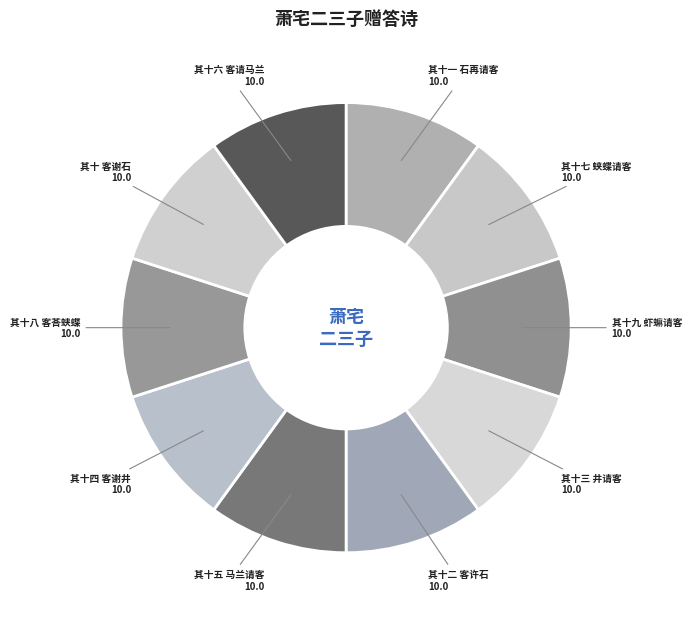

Approximately how many times larger is the value at 其十六 客请马兰 compared to 其十三 井请客?

1.0